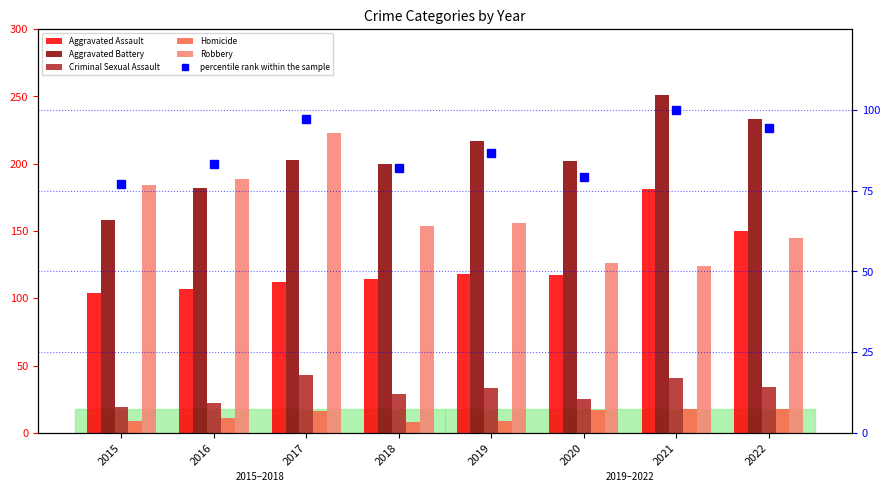

At which label does Aggravated Assault reach its peak?

2021